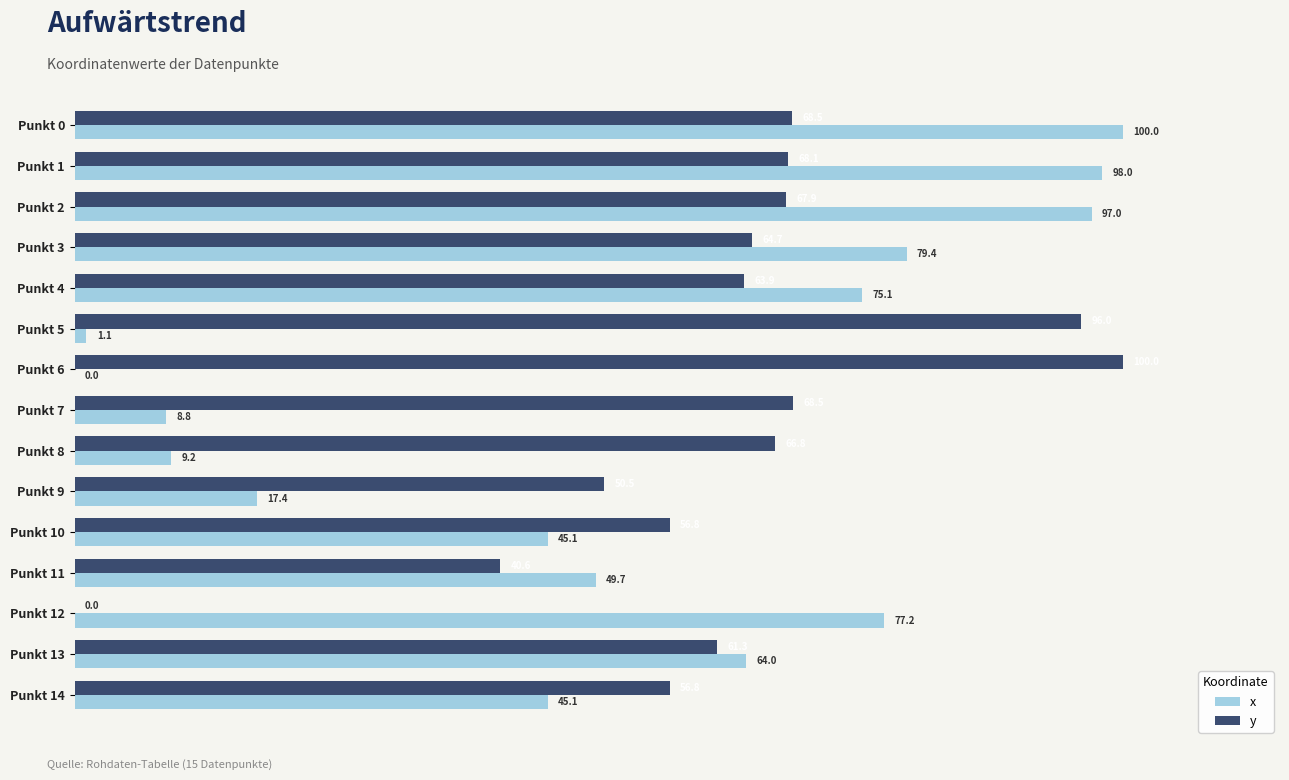

Between Punkt 1 and Punkt 2, which series saw the biggest shift?

x